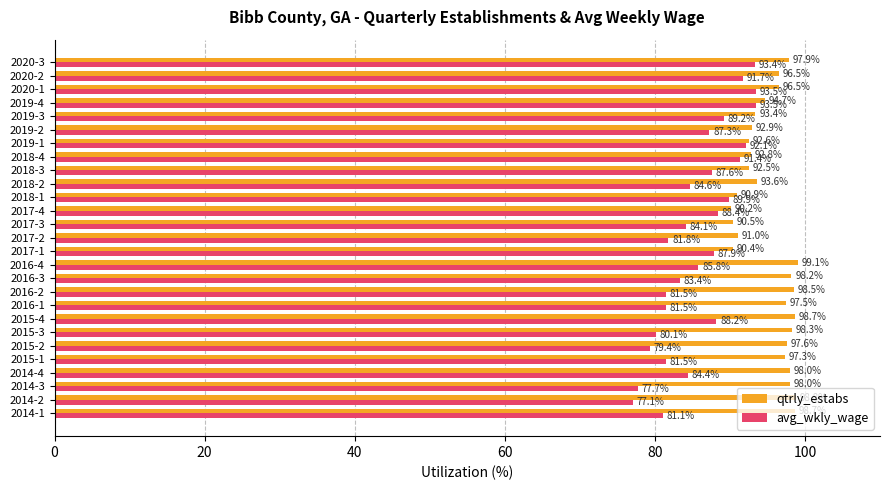

What is the total value across all series at 2017-2?

172.8